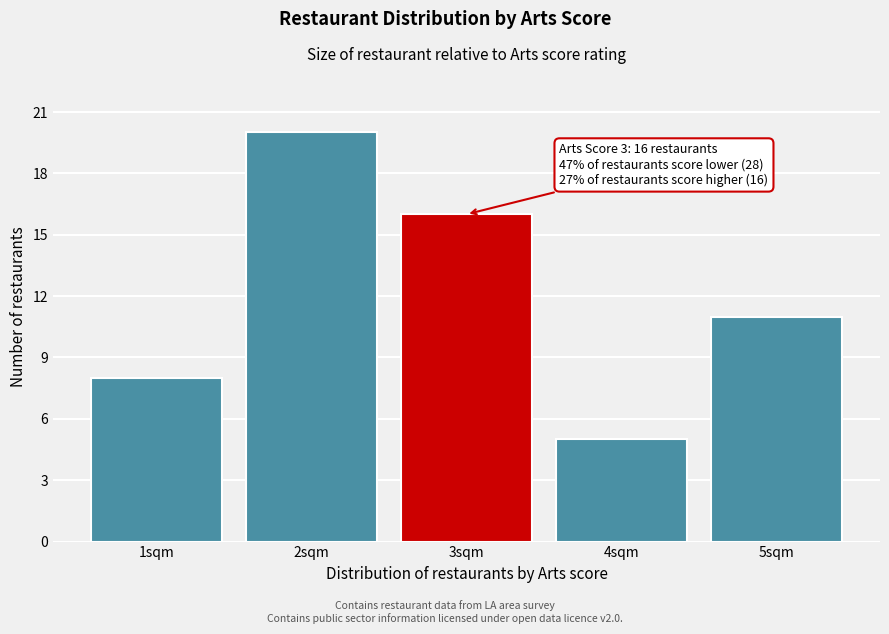

Which range on the x-axis has the tallest bar?

1.5 to 2.5